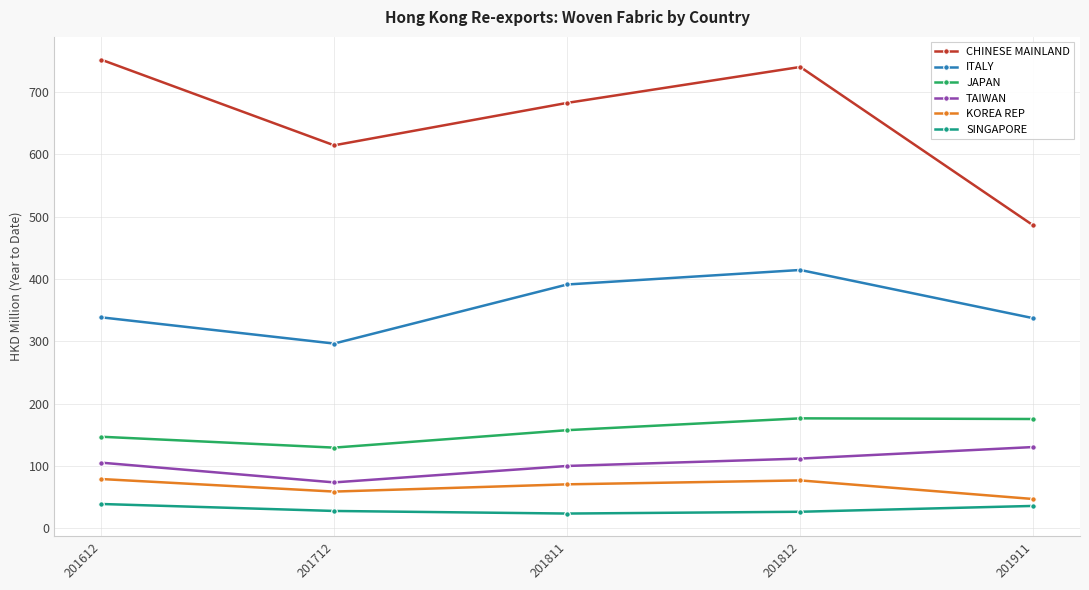

At which category is the sum across all series the highest?

201812